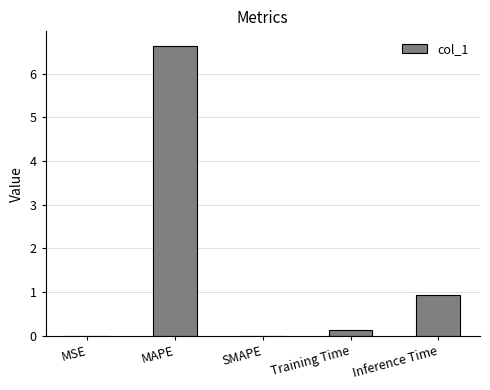

What is the change in value from MAPE to Training Time?

-6.5